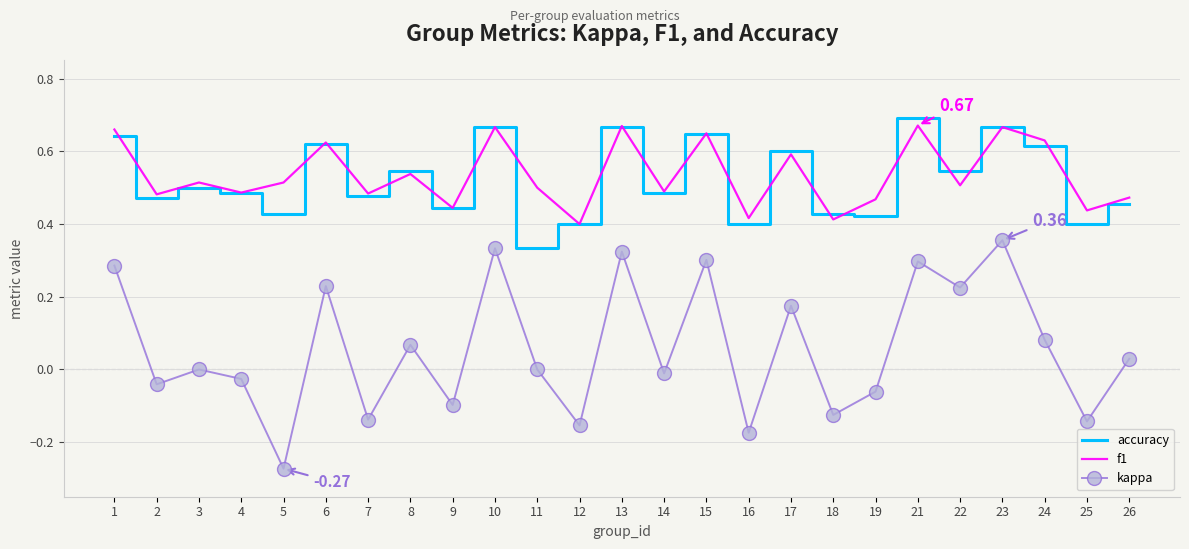

True or false: kappa and accuracy intersect in this chart.

False